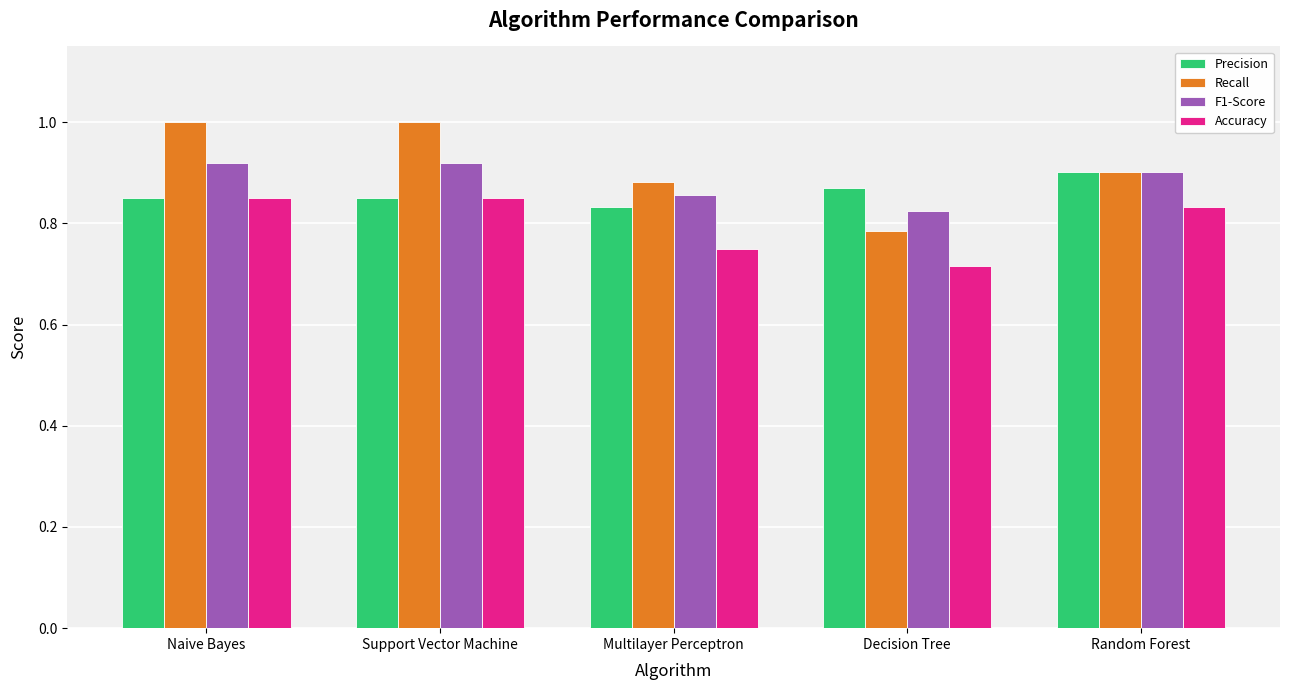

Which series has the largest total across all categories?

Recall